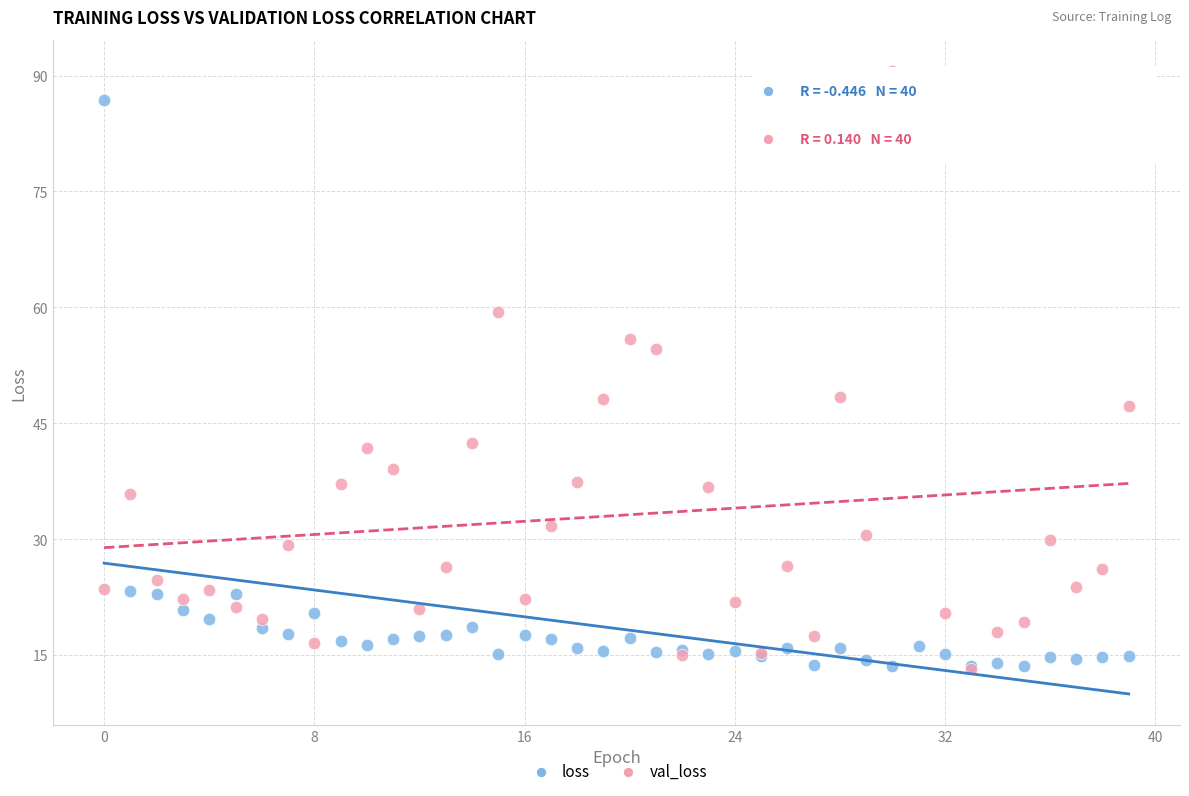

Which series reaches the maximum Y coordinate?

val_loss